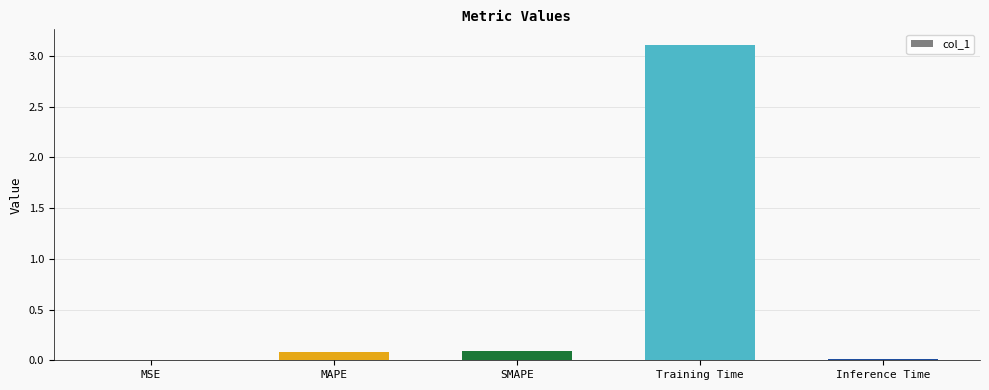

Is it true that the value at SMAPE is 0.1?

True